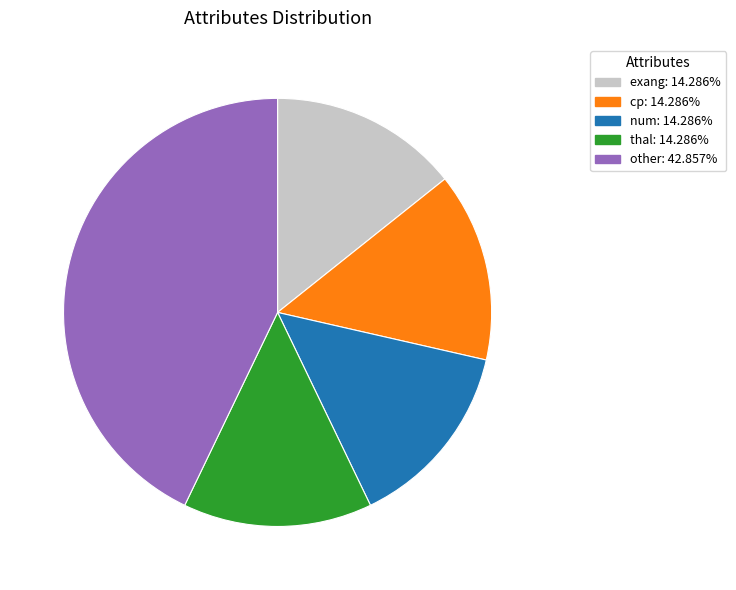

Approximately how many times larger is the value at num: 14.286% compared to exang: 14.286%?

1.0